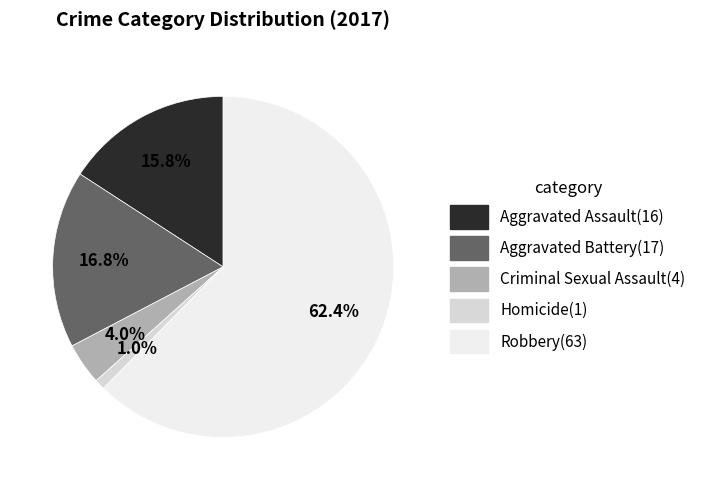

Rank the categories by value from lowest to highest.

Homicide, Criminal Sexual Assault, Aggravated Assault, Aggravated Battery, Robbery